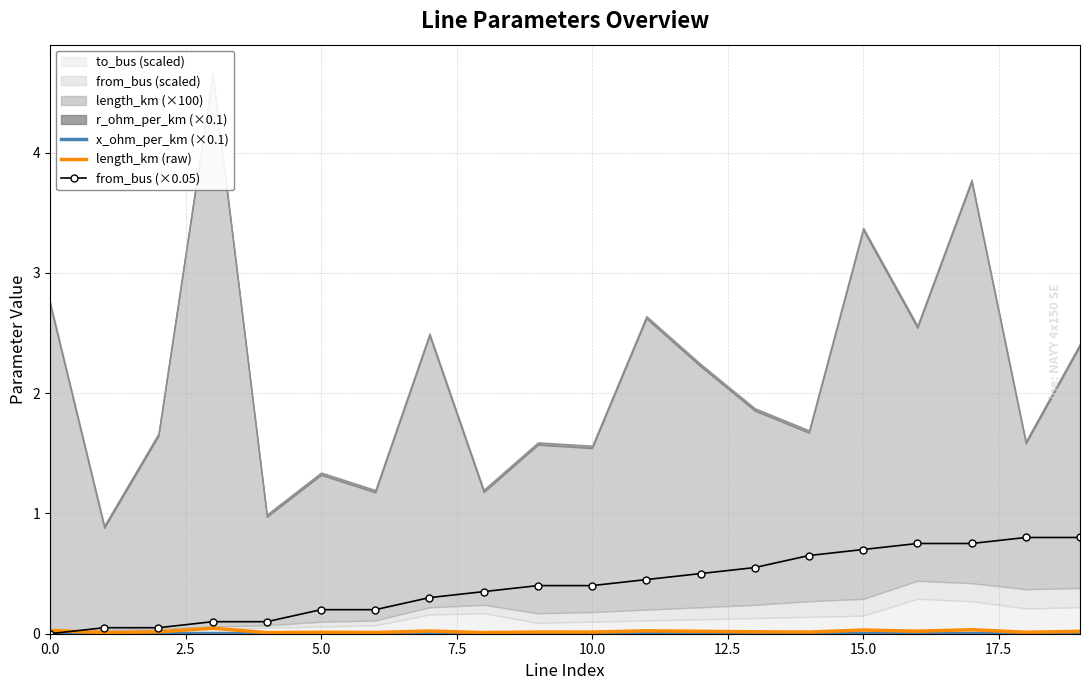

How many interior local peaks does the length_km (raw) series have?

7